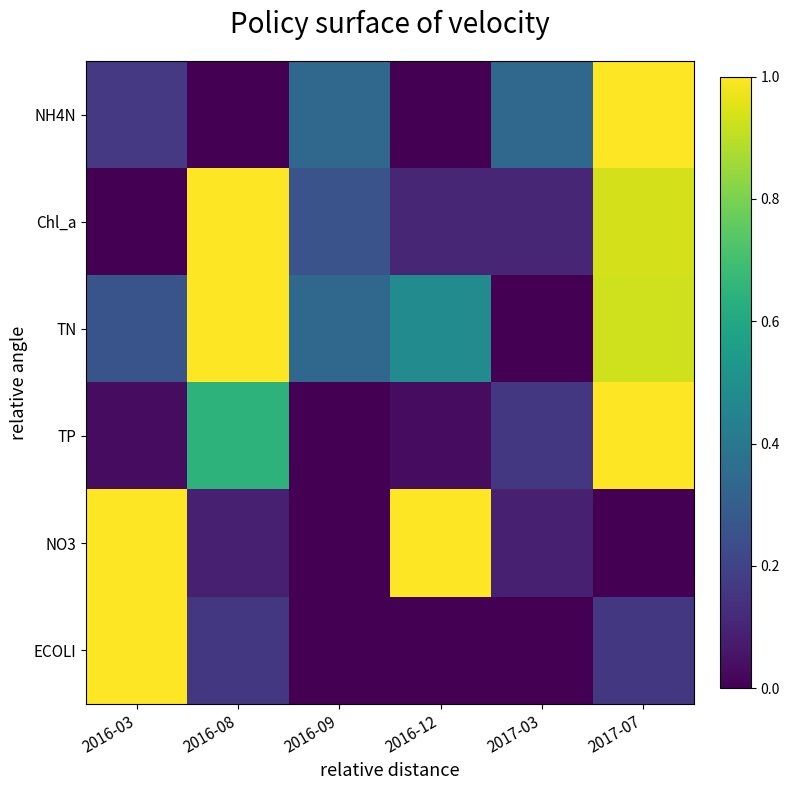

Reading right to left, list all the values displayed in this chart.

NH4N: 2017-07=1.0	2017-03=0.3	2016-12=0.0	2016-09=0.3	2016-08=0.0	2016-03=0.2
Chl_a: 2017-07=0.9	2017-03=0.1	2016-12=0.1	2016-09=0.3	2016-08=1.0	2016-03=0.0
TN: 2017-07=0.9	2017-03=0.0	2016-12=0.5	2016-09=0.3	2016-08=1.0	2016-03=0.3
TP: 2017-07=1.0	2017-03=0.2	2016-12=0.0	2016-09=0.0	2016-08=0.6	2016-03=0.0
NO3: 2017-07=0.0	2017-03=0.1	2016-12=1.0	2016-09=0.0	2016-08=0.1	2016-03=1.0
ECOLI: 2017-07=0.2	2017-03=0.0	2016-12=0.0	2016-09=0.0	2016-08=0.2	2016-03=1.0